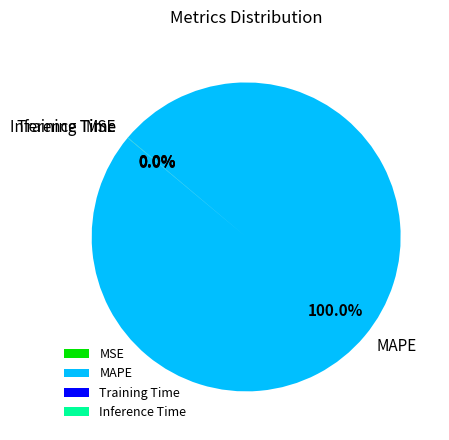

Which category accounts for the majority?

MAPE